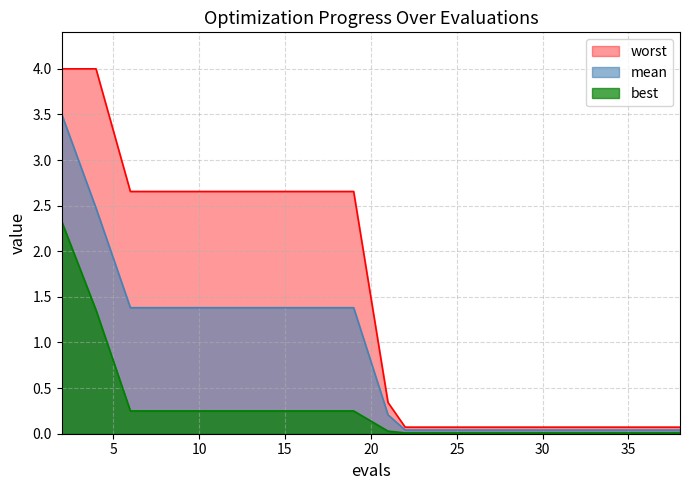

Which series has the largest total across all categories?

worst